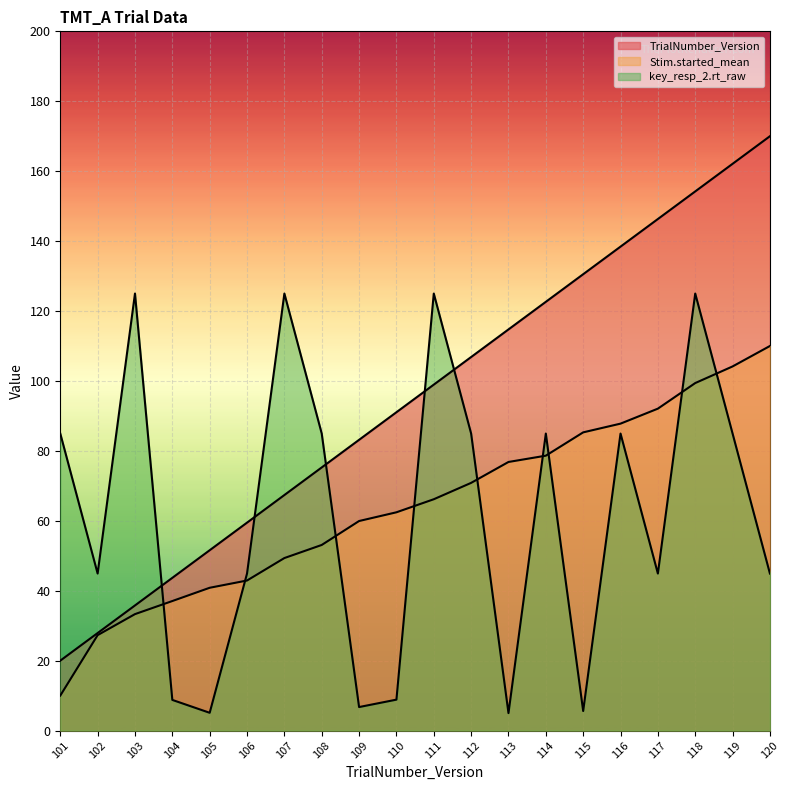

True or false: TrialNumber_Version and Stim.started_mean intersect in this chart.

False